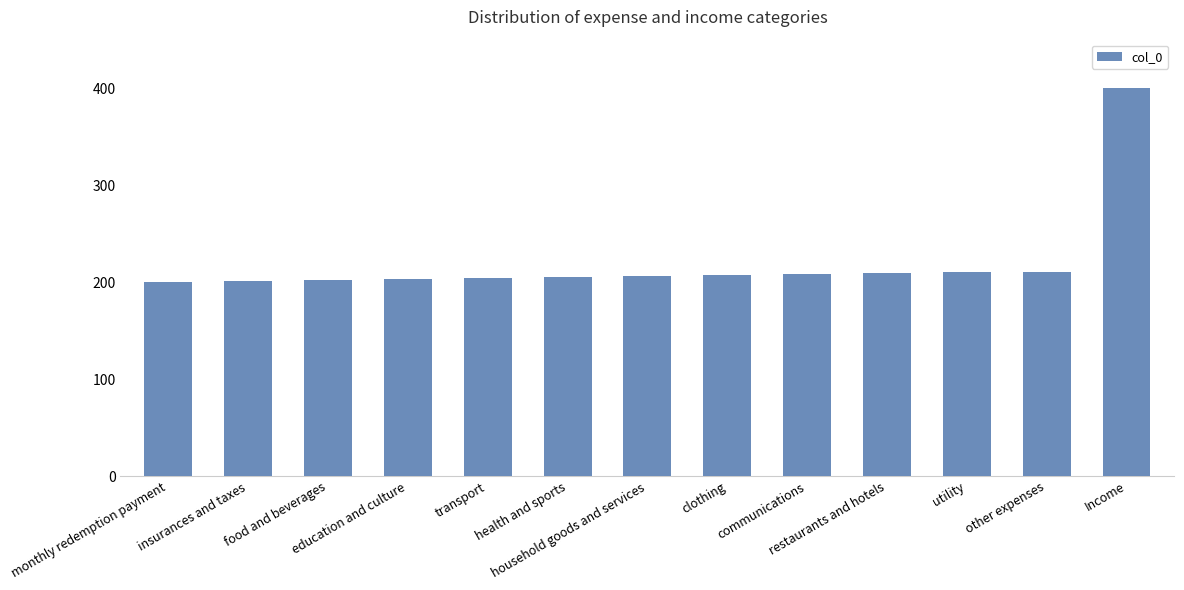

What is the value of the 4th bar from the left?

203